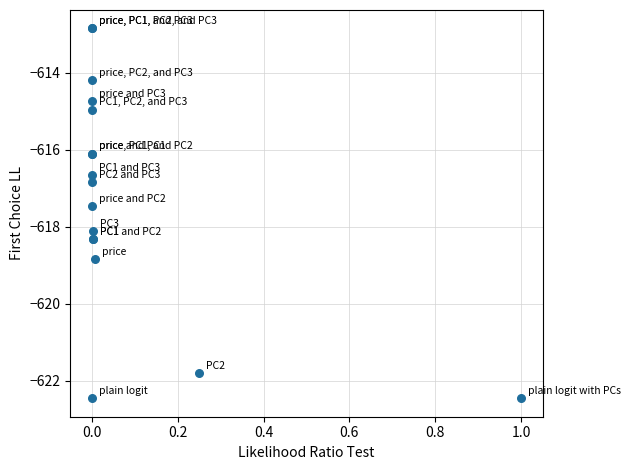

What Y value in the scatter plot is closest to -617?

-616.8